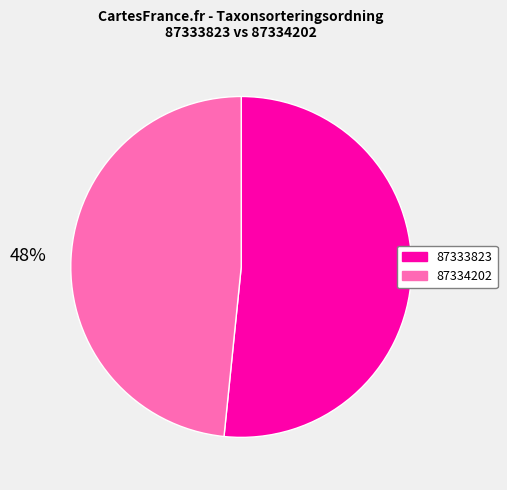

What percentage is the 87333823 slice, to the nearest percent?

52%